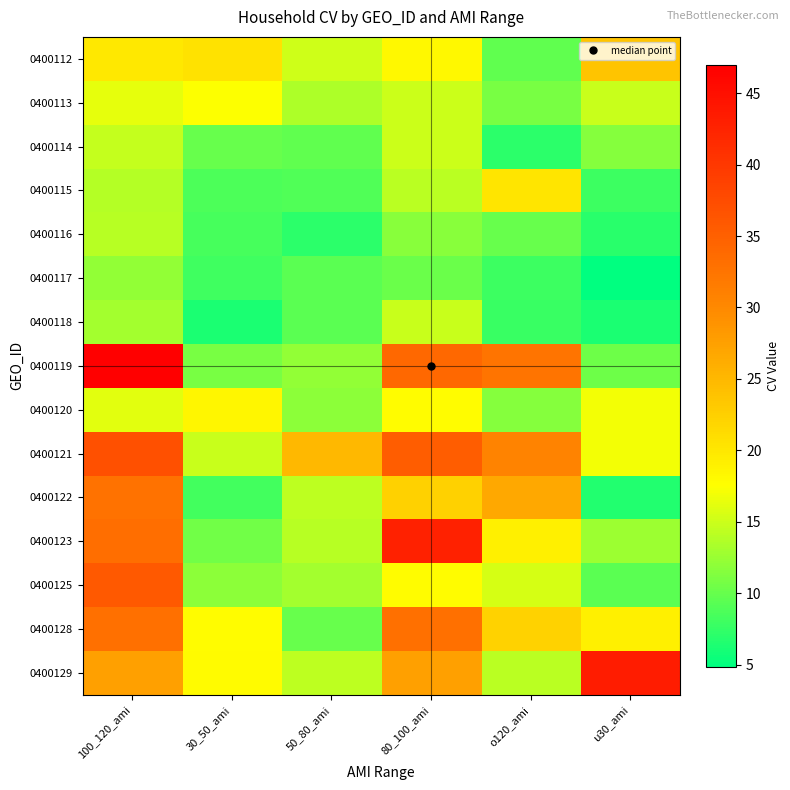

Between u30_ami and 100_120_ami, which is larger?

u30_ami